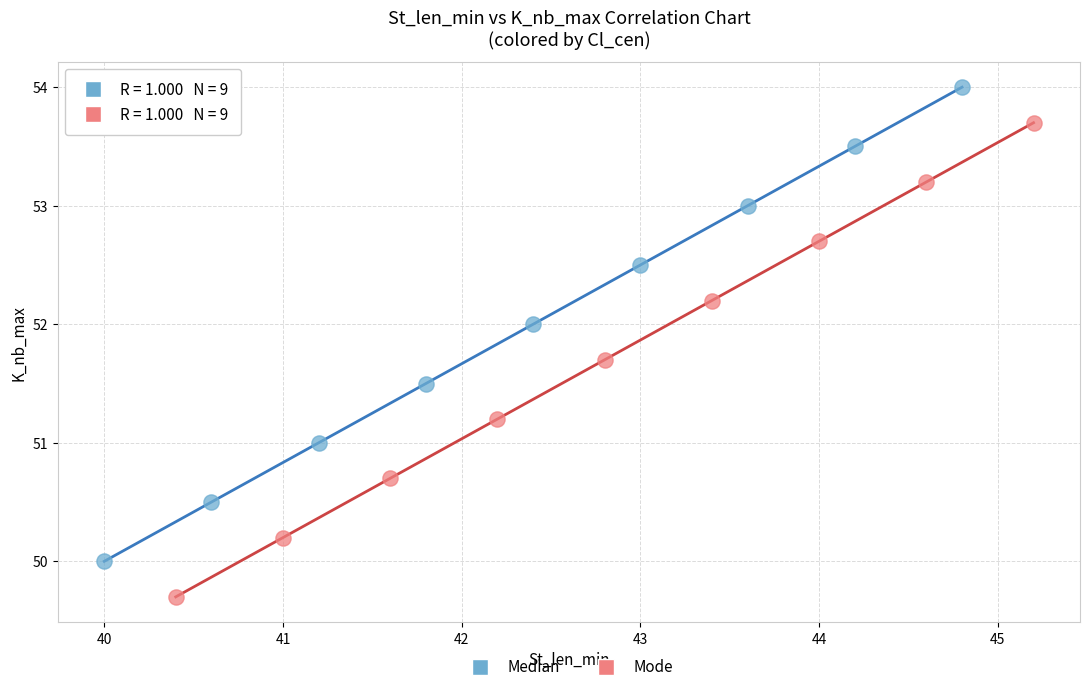

Which series contains the lowest Y value?

Mode